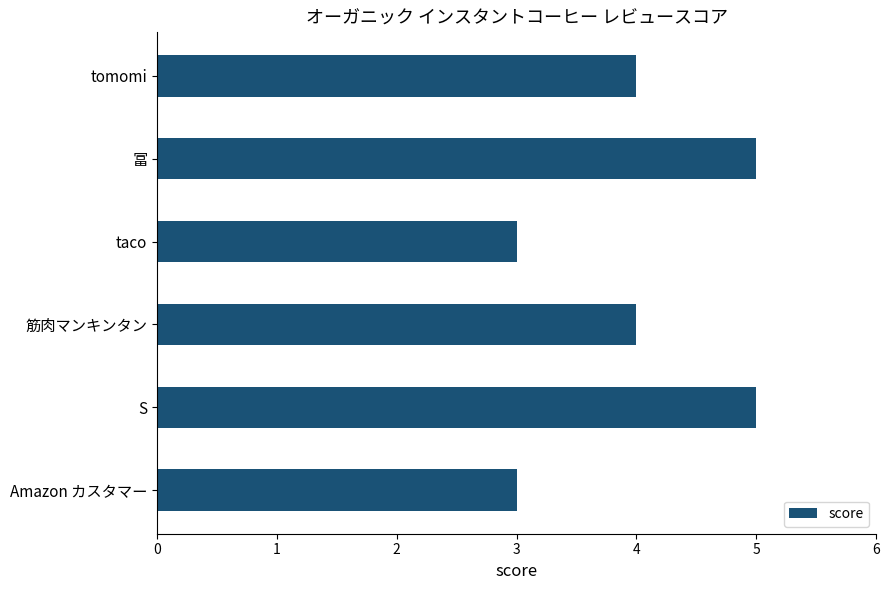

Approximately how many times larger is the value at taco compared to 冨?

0.6